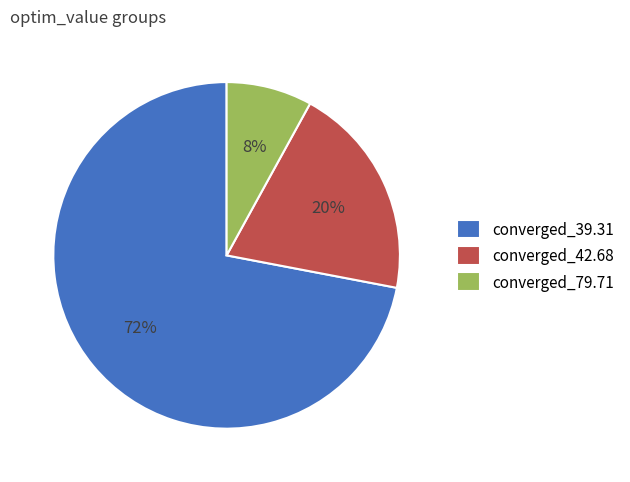

To the nearest percent, what percentage of the pie is converged_39.31?

72%